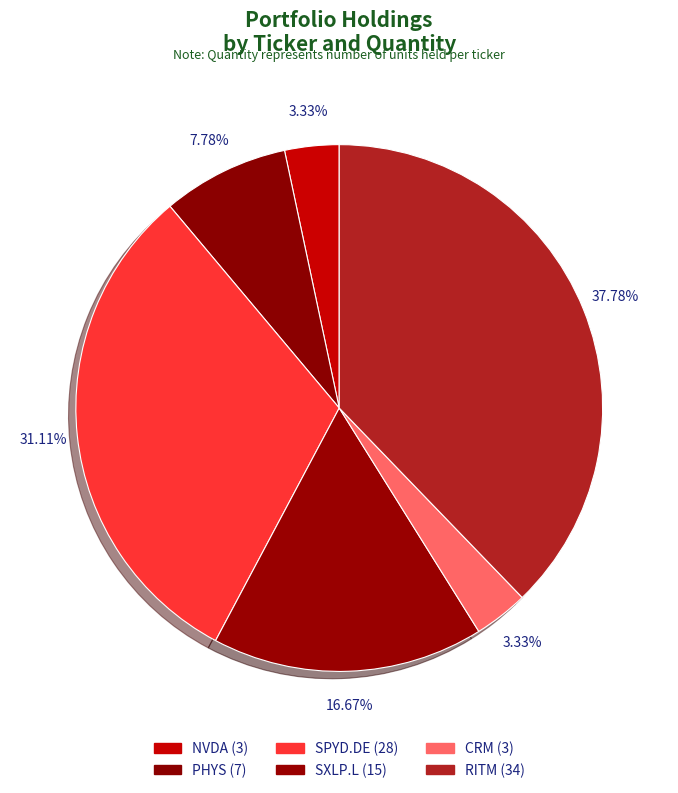

Which category has the smallest portion of the pie?

NVDA